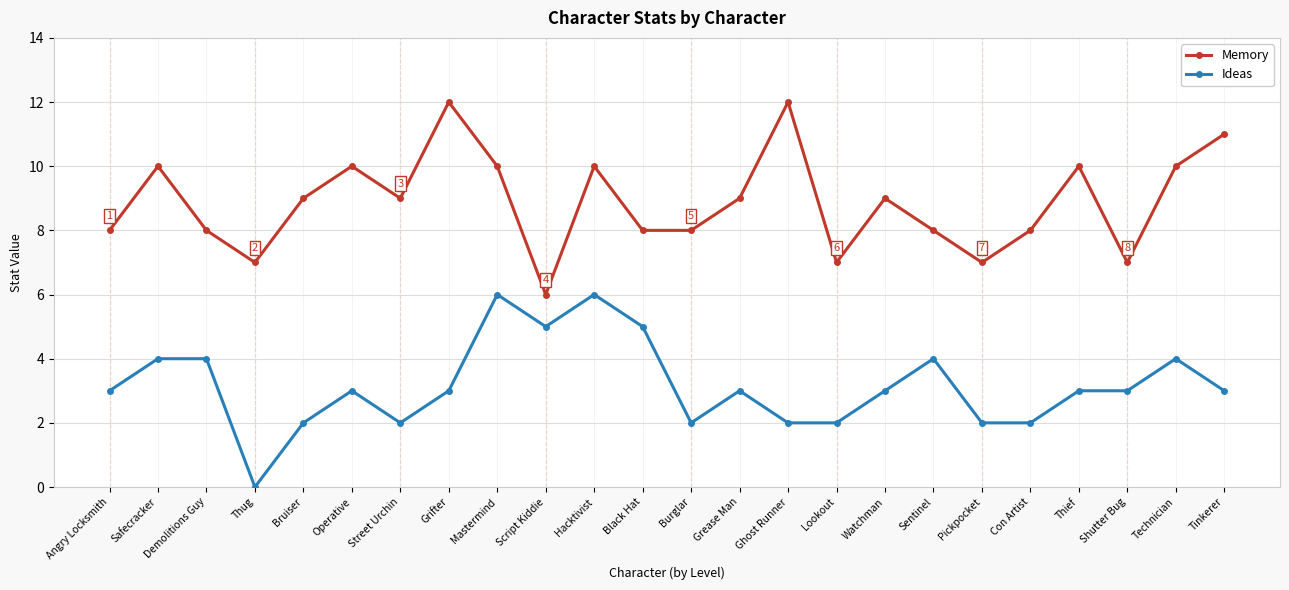

True or false: Memory has more than 1 interior local peaks.

True